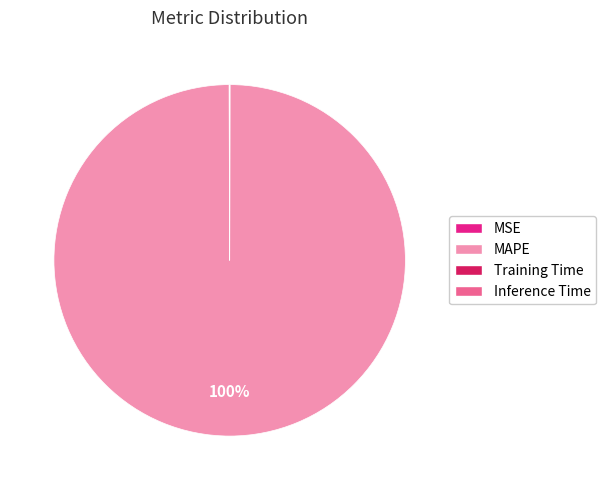

Is it true that MAPE is 100% of the pie?

True